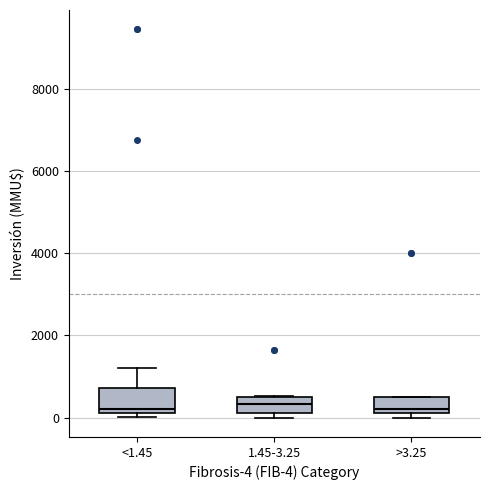

Reading left to right, read every box against the y-axis: the position of its median line, the range the box covers, and the ends of its whiskers. The values are not printed on the chart, so give them approximately, as read against the axis.

<1.45: median 200 (just above the box's lower edge), box 200 to 800, whiskers 0 to 1200
1.45-3.25: median 400, box 200 to 600, whiskers 0 to 600
>3.25: median 200 (just above the box's lower edge), box 200 to 600, whiskers 0 to 600